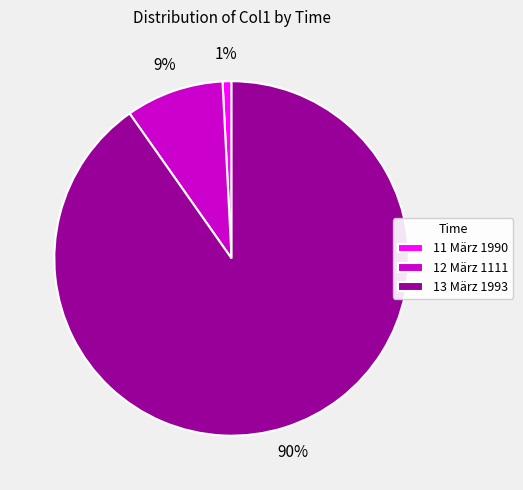

To the nearest percent, what portion does 11 März 1990 represent?

1%